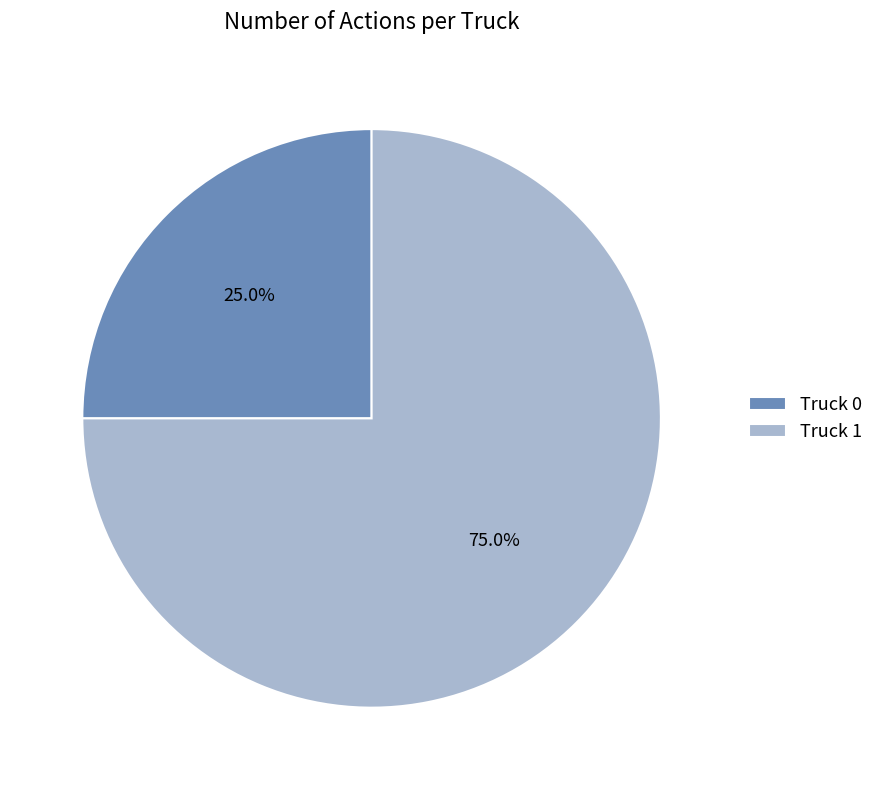

Between Truck 1 and Truck 0, which is larger?

Truck 1